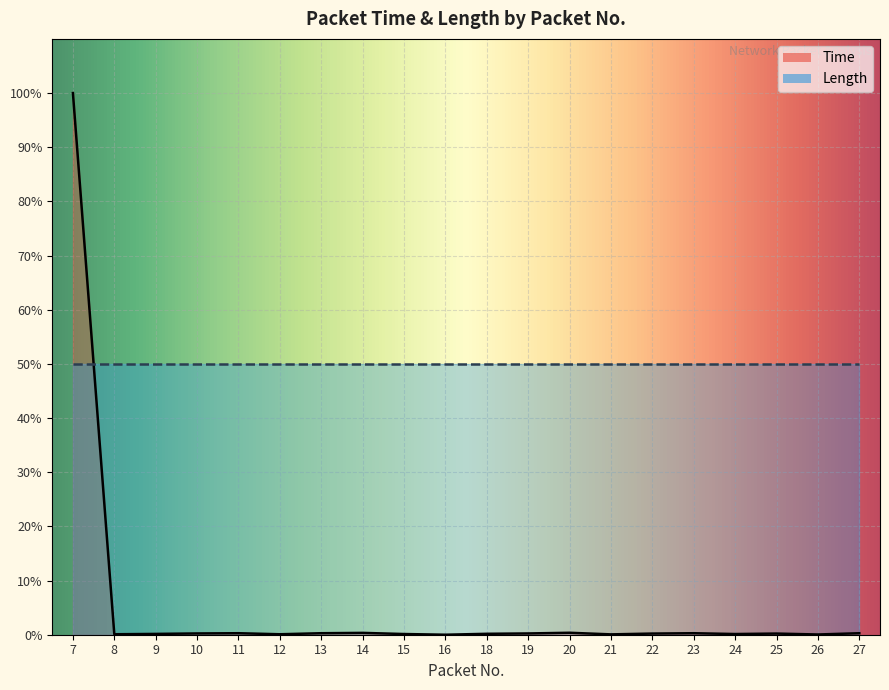

What is the difference between the maximum and second lowest values?

100.0